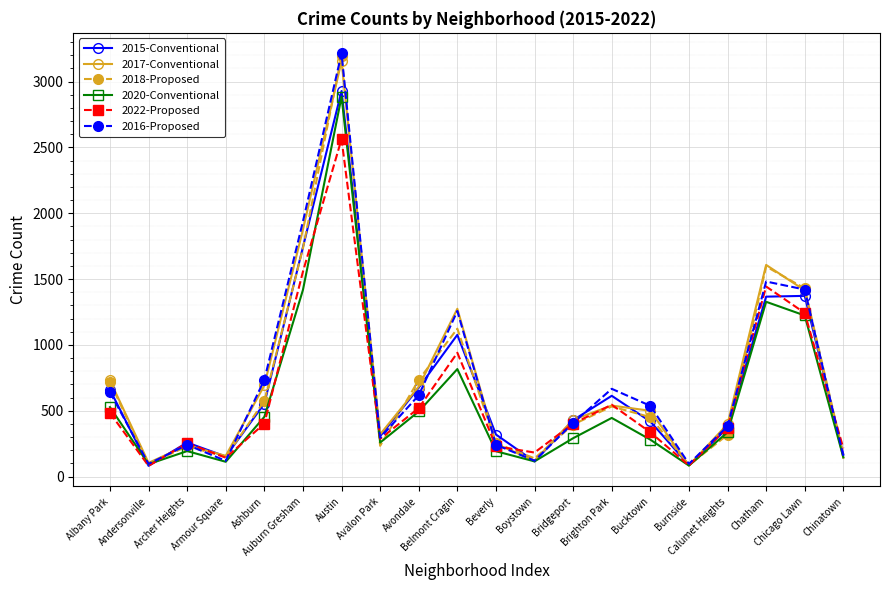

Is it true that 2016-Proposed equals 616 at Bridgeport?

False